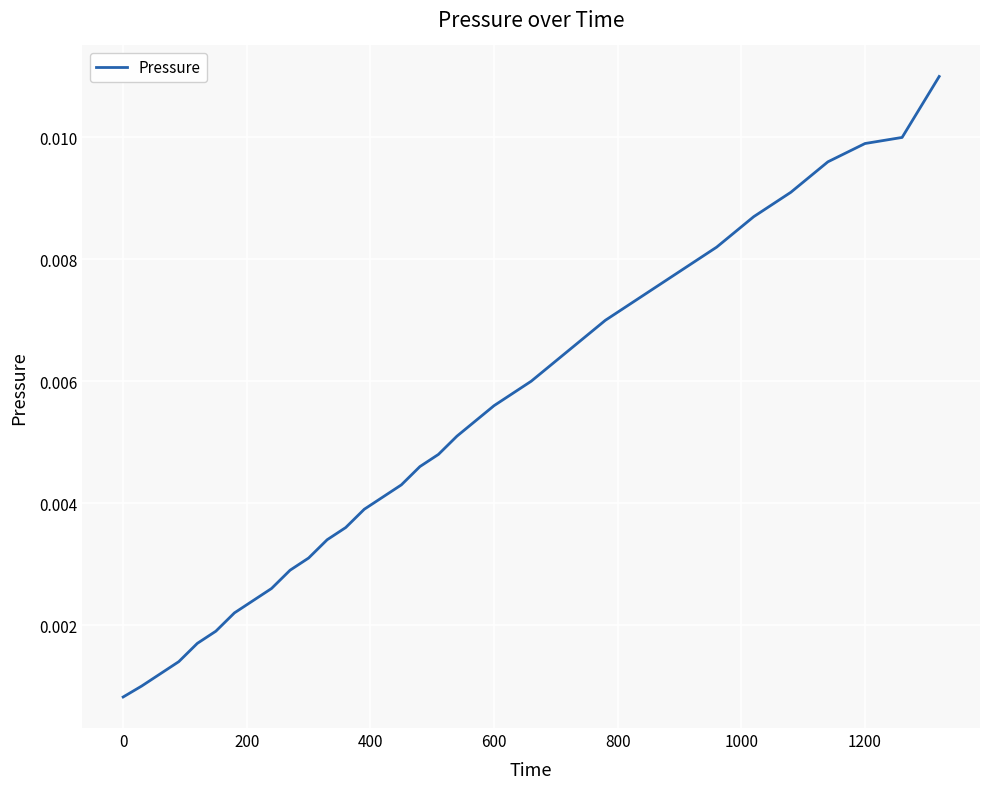

Does the chart have visible grid lines?

Yes